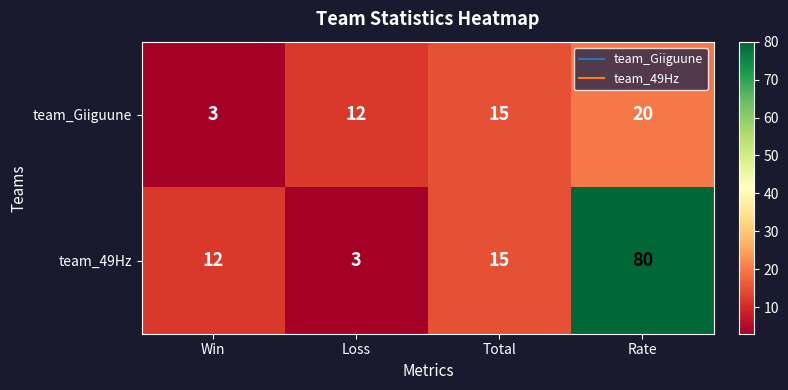

Reading right to left, transcribe all the data shown in this chart.

team_Giiguune: Rate=20	Total=15	Loss=12	Win=3
team_49Hz: Rate=80	Total=15	Loss=3	Win=12